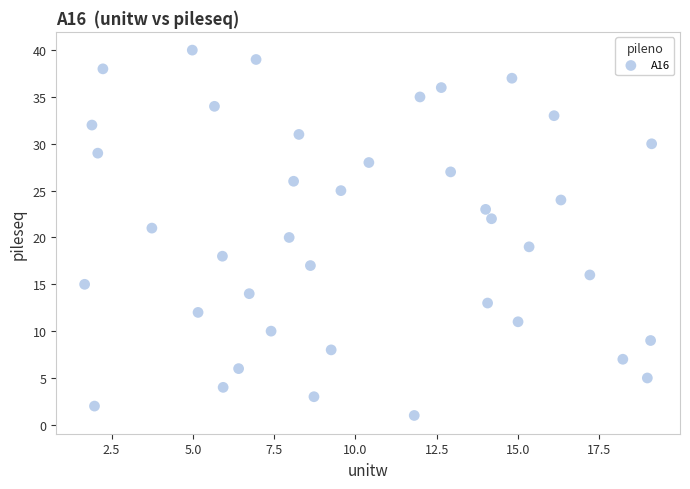

What is the range of Y values (max minus min)?

39